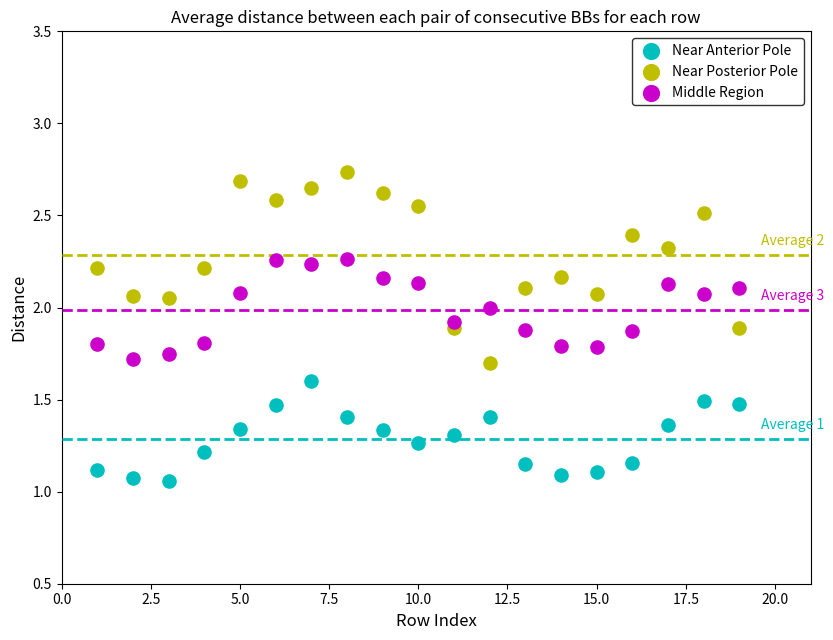

What are all the series names shown in the legend?

Near Anterior Pole, Near Posterior Pole, Middle Region